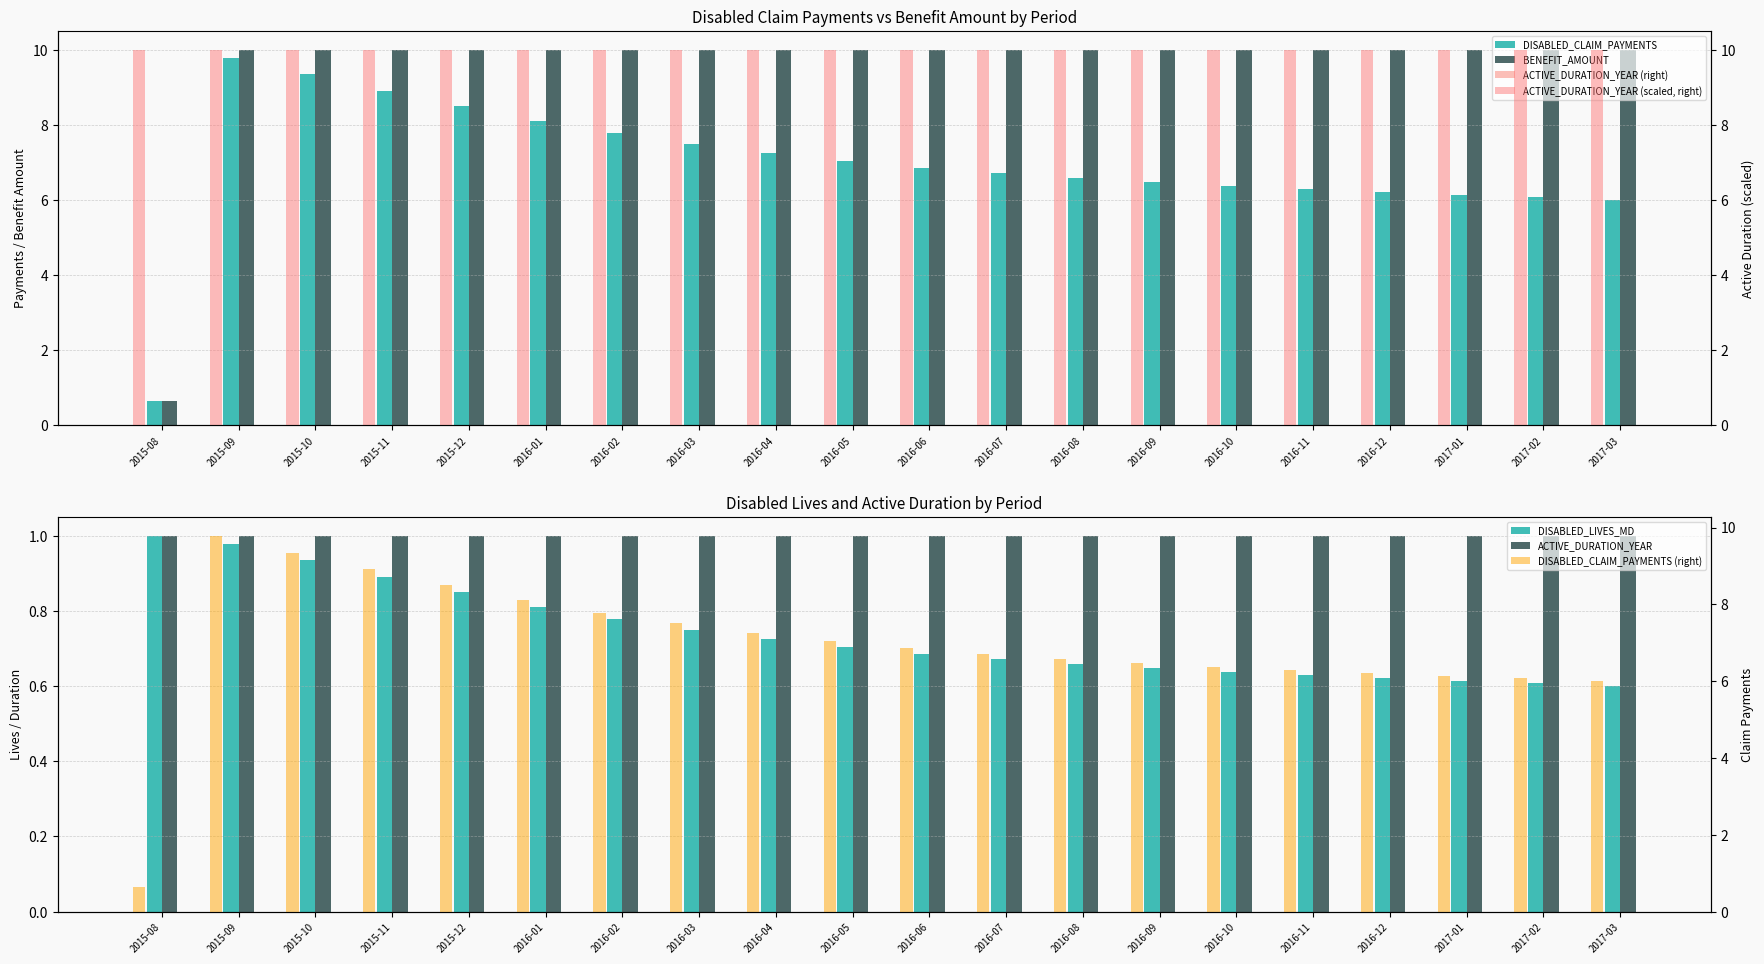

What is the value of the DISABLED_CLAIM_PAYMENTS bar at the 15th from the left?

6.4